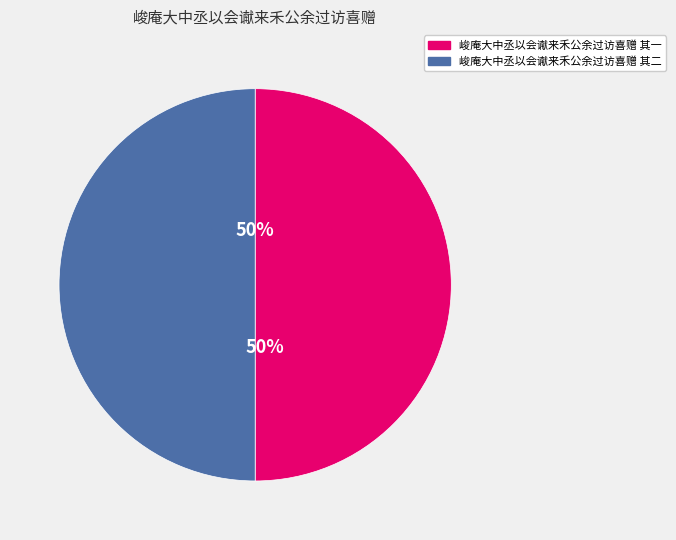

Count the number of slices in the pie.

2